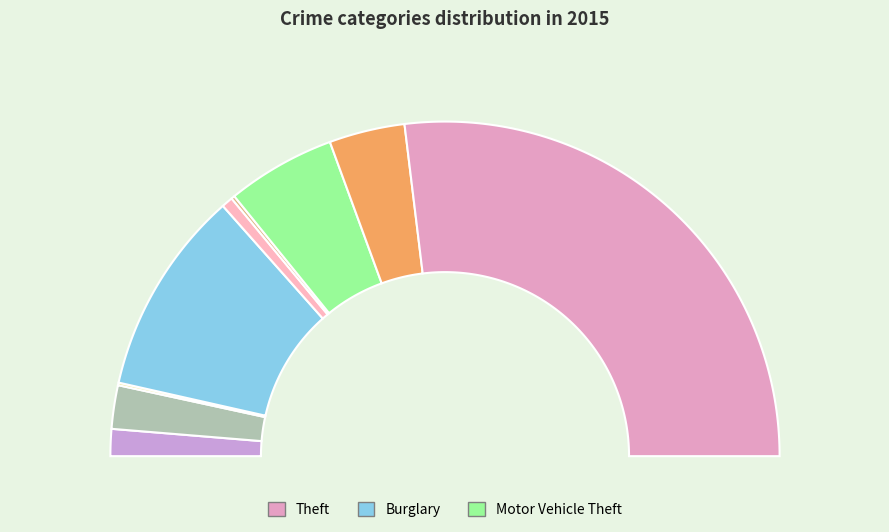

Is there a majority slice in this chart?

Yes